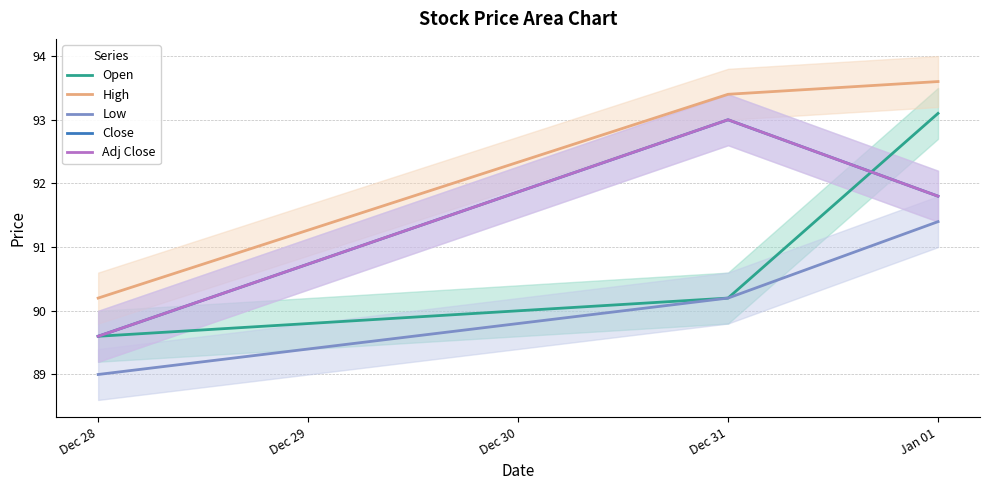

Does the chart display data point markers on the line(s)?

No